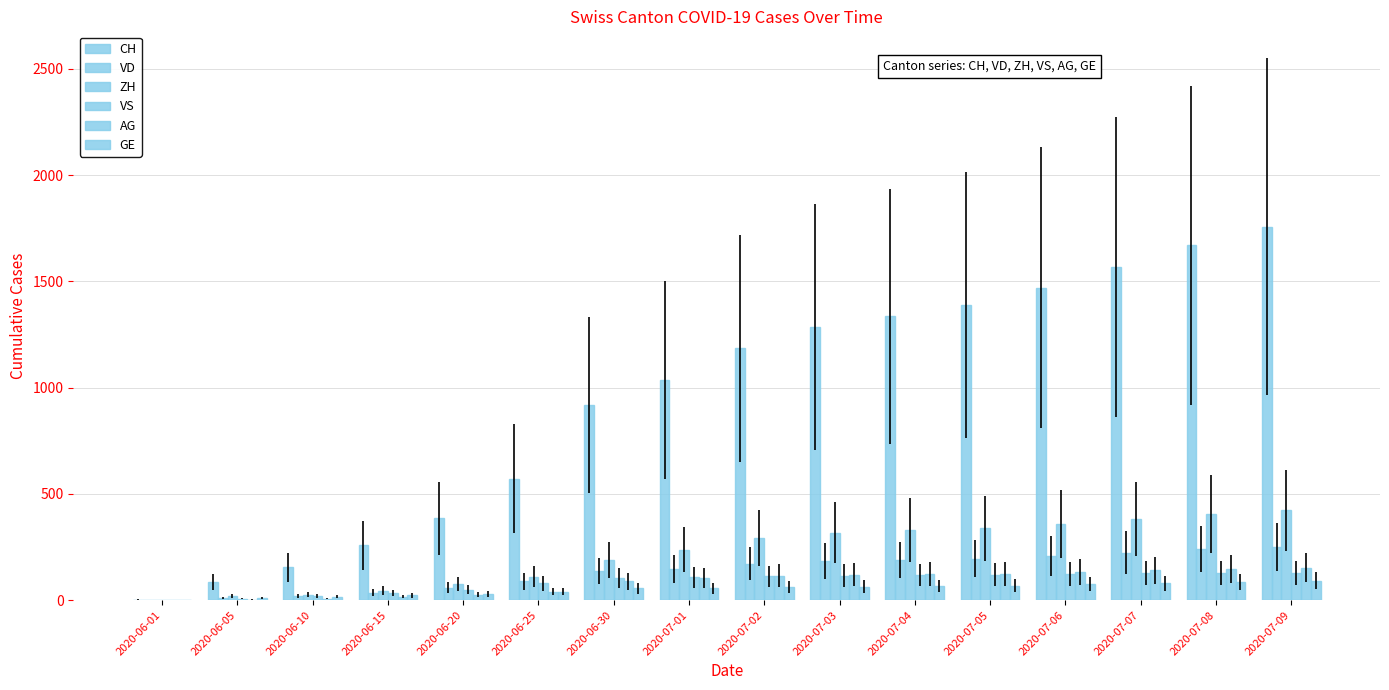

What is the difference between the maximum and minimum values in the GE series?

91